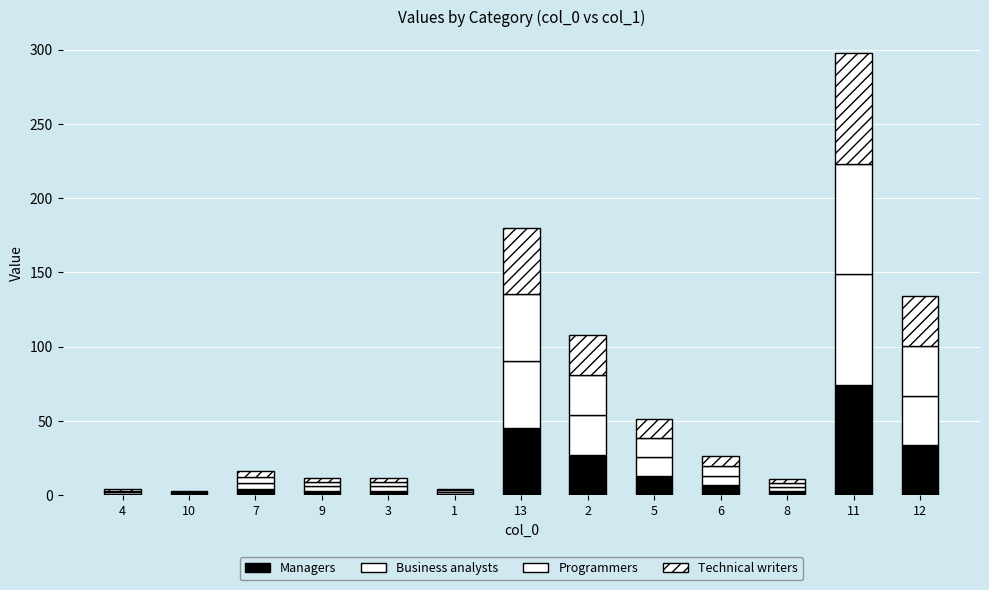

List the series in order of their peak value, highest first.

Managers, Business analysts, Programmers, Technical writers